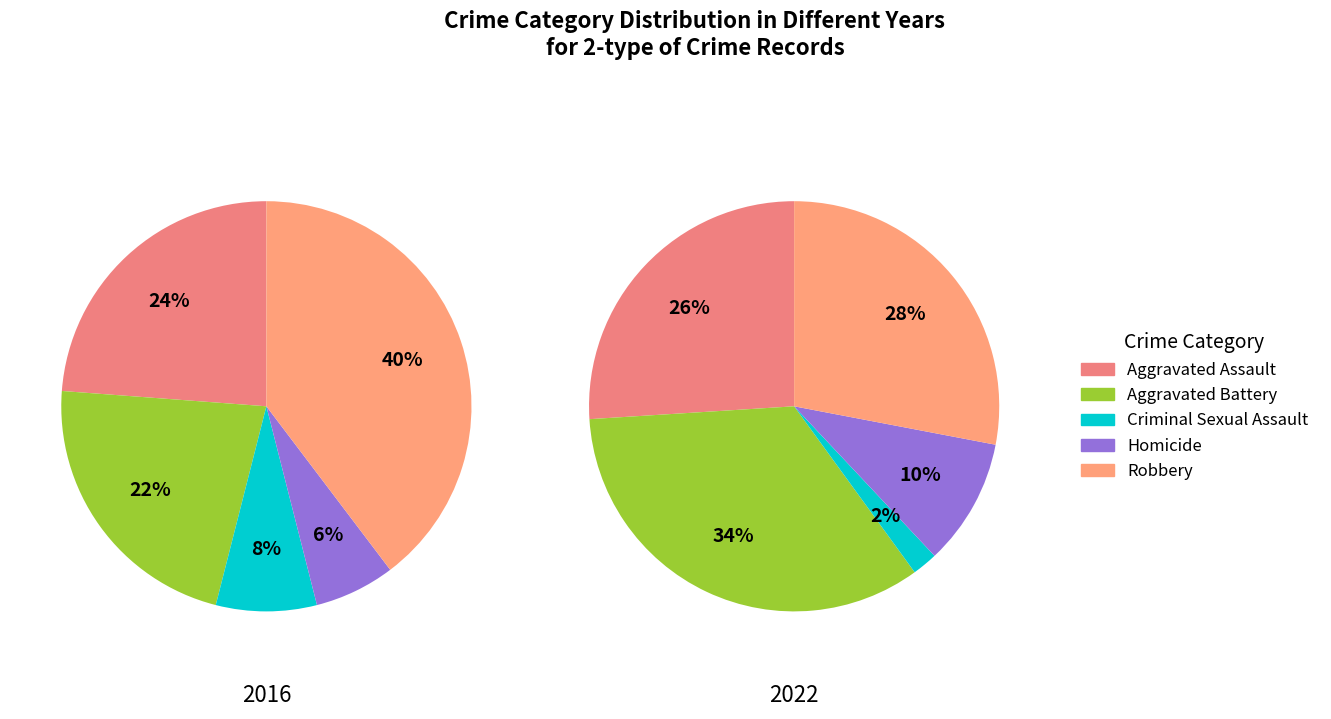

Combined, do Aggravated Assault and Homicide account for over 50%?

No